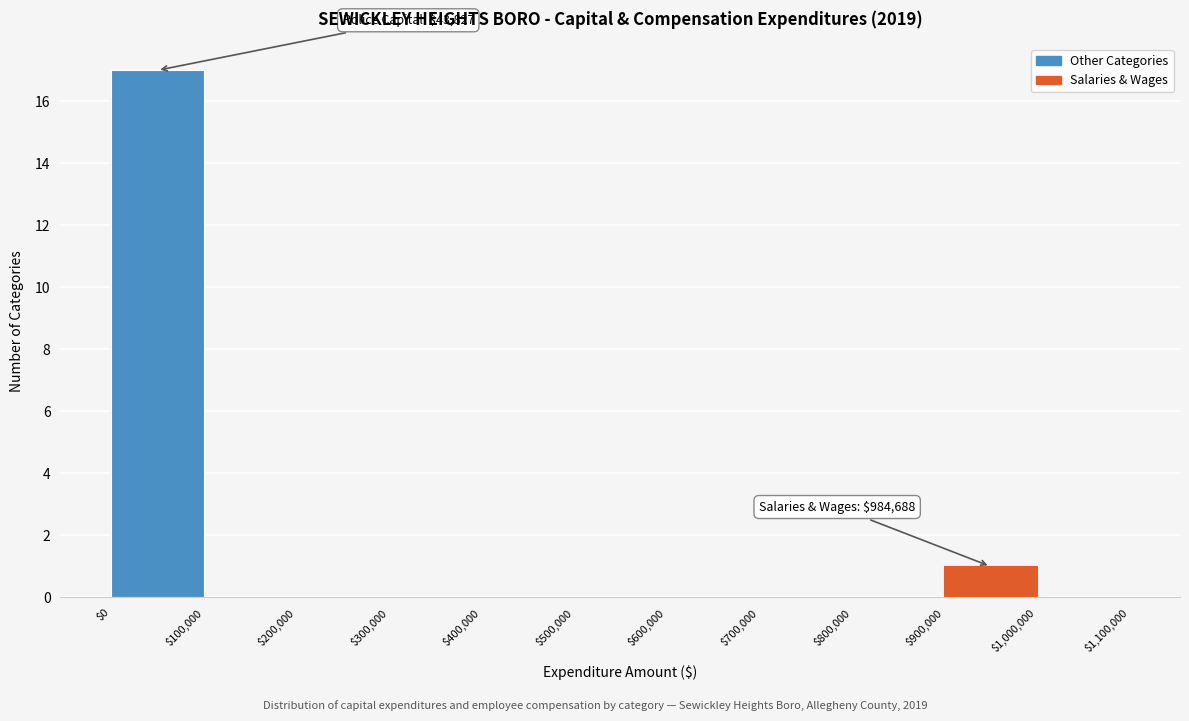

Over which range of the x-axis is the bar tallest?

$0 to $100,000